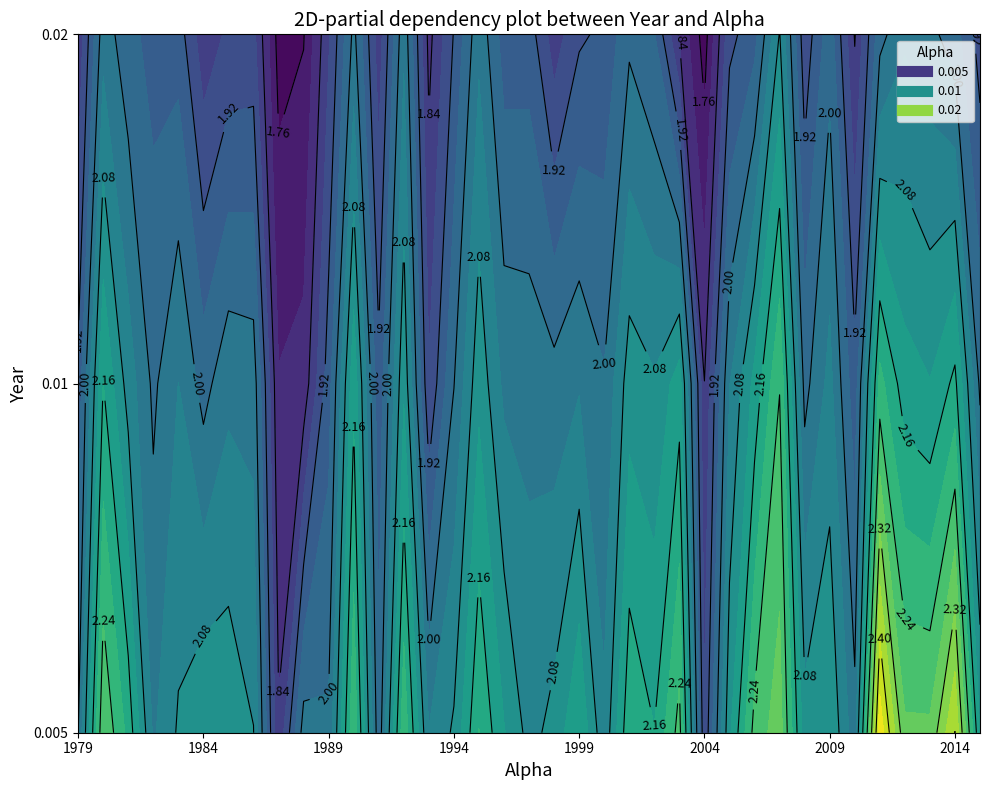

What is the total value across all series at 2014?

6.5